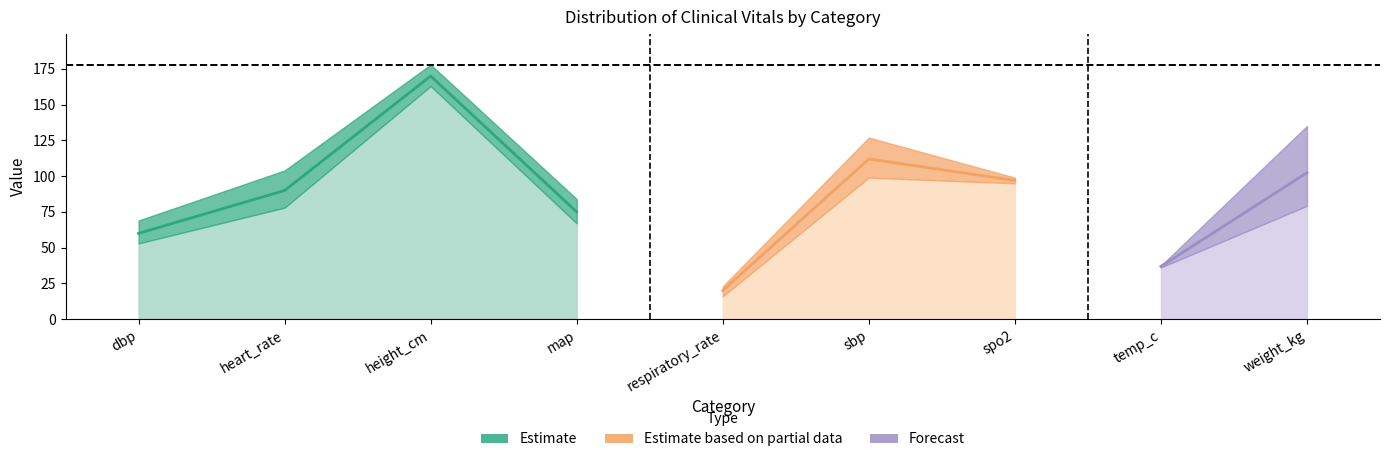

True or false: Q1 and Q3 intersect in this chart.

False